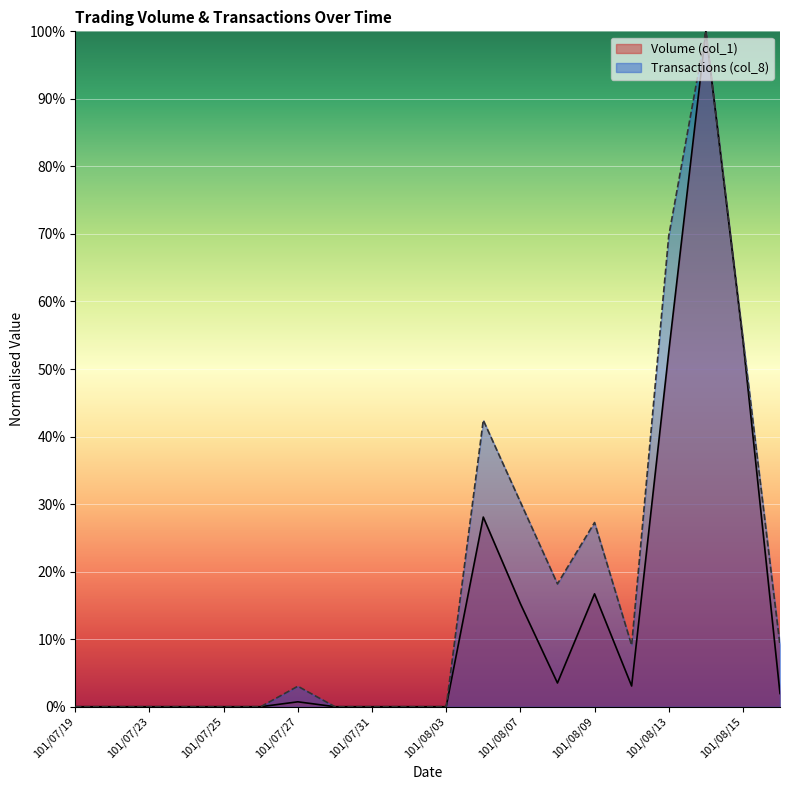

At which label does Volume (col_1) reach its minimum?

101/07/19